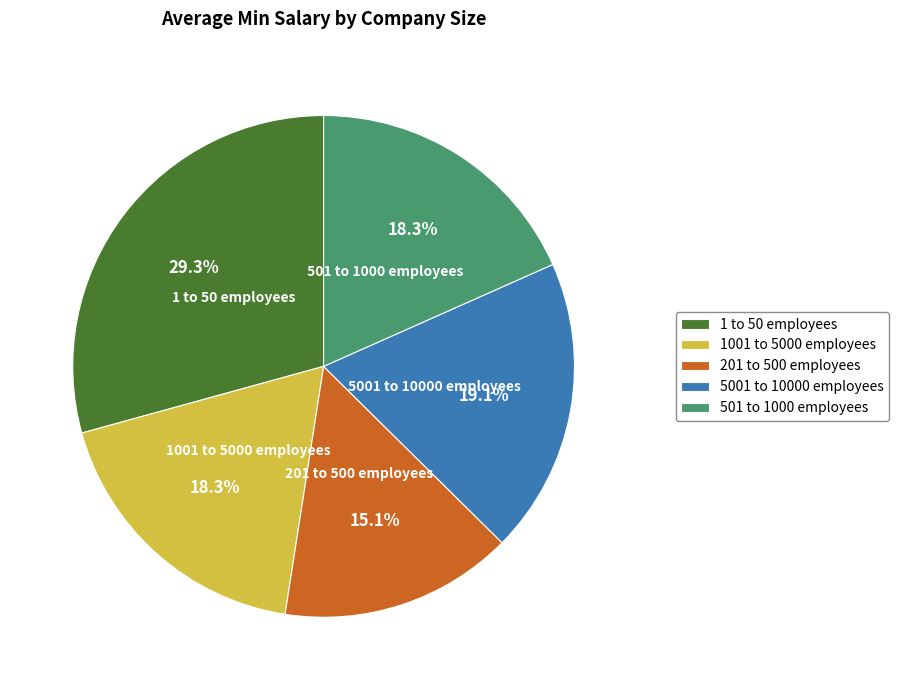

Does any single category account for the majority?

No